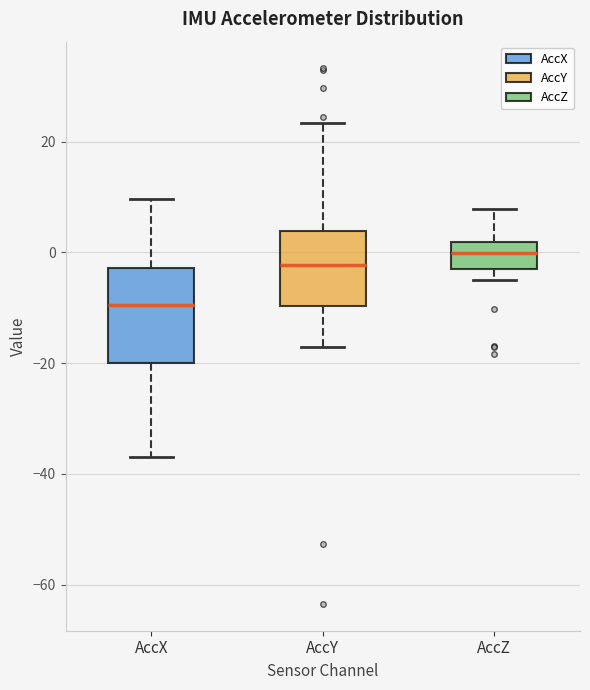

Reading left to right, read every box against the y-axis: the position of its median line, the range the box covers, and the ends of its whiskers. The values are not printed on the chart, so give them approximately, as read against the axis.

AccX: median -10, box -20 to -2, whiskers -36 to 10
AccY: median -2, box -10 to 4, whiskers -18 to 24
AccZ: median 0, box -2 to 2, whiskers -6 to 8